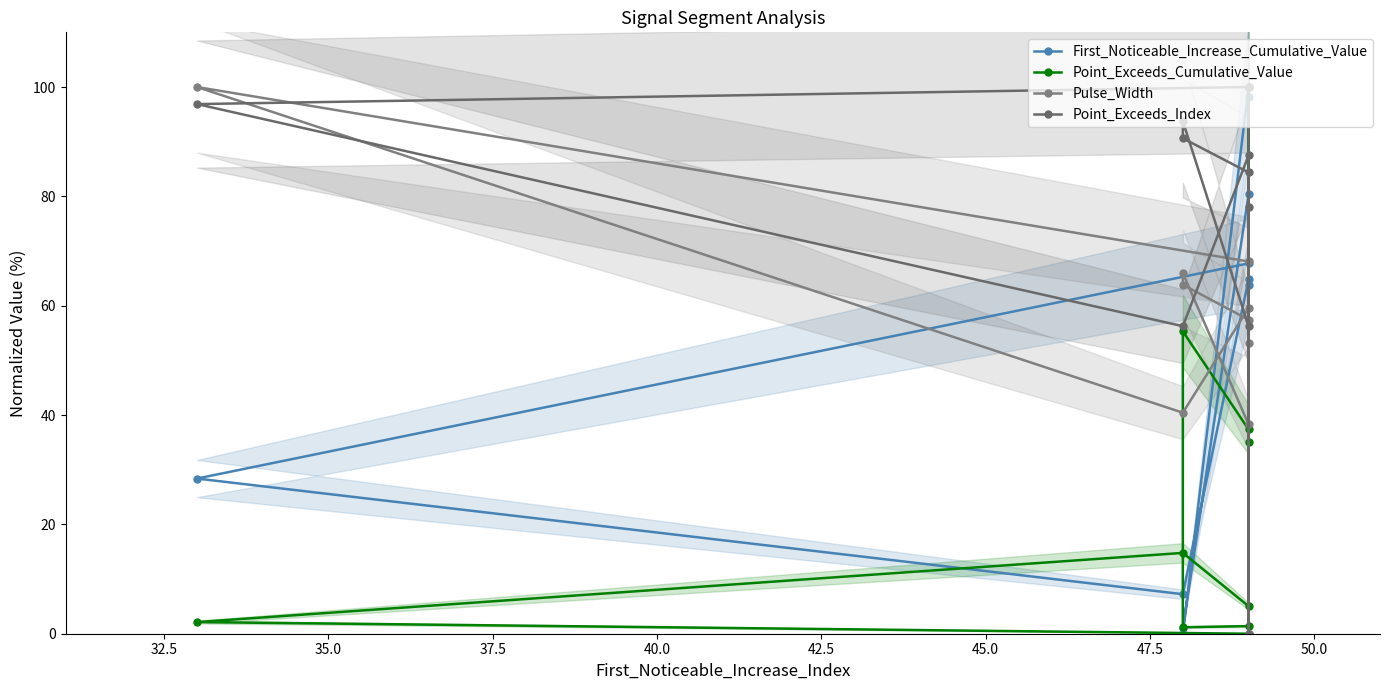

Is this an area chart (filled region under the line)?

No